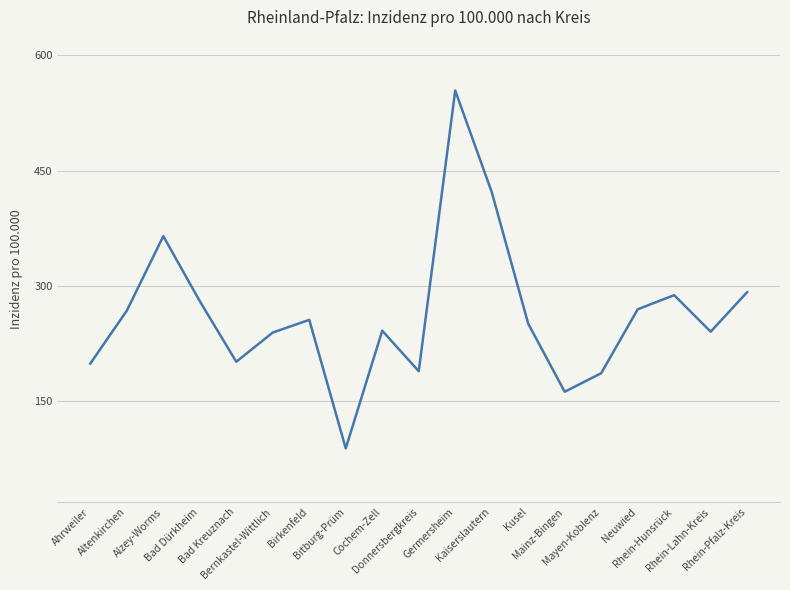

What is the minimum value shown in the chart?

89.0